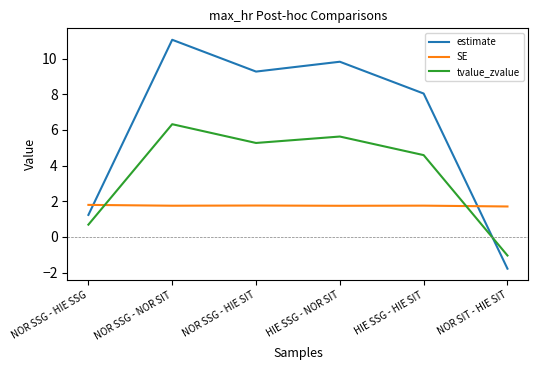

How many times do SE and estimate cross each other?

2